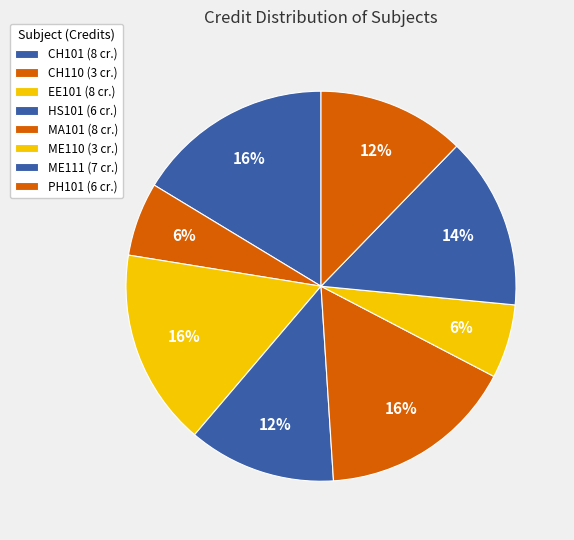

How many slices are in this pie chart?

8